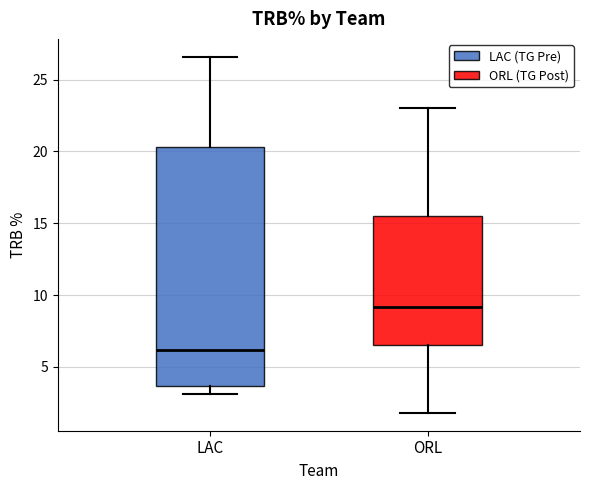

Reading left to right, read every box against the y-axis: the position of its median line, the range the box covers, and the ends of its whiskers. The values are not printed on the chart, so give them approximately, as read against the axis.

LAC: median 6.0, box 3.5 to 20.5, whiskers 3.0 to 26.5
ORL: median 9.0, box 6.5 to 15.5, whiskers 2.0 to 23.0